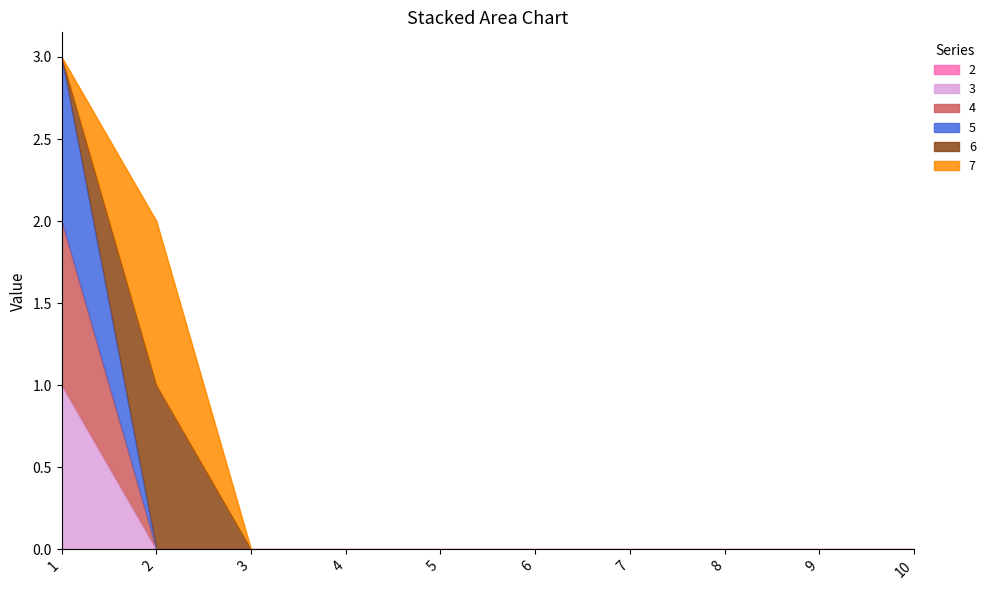

At which category does the chart reach its minimum across all series?

2